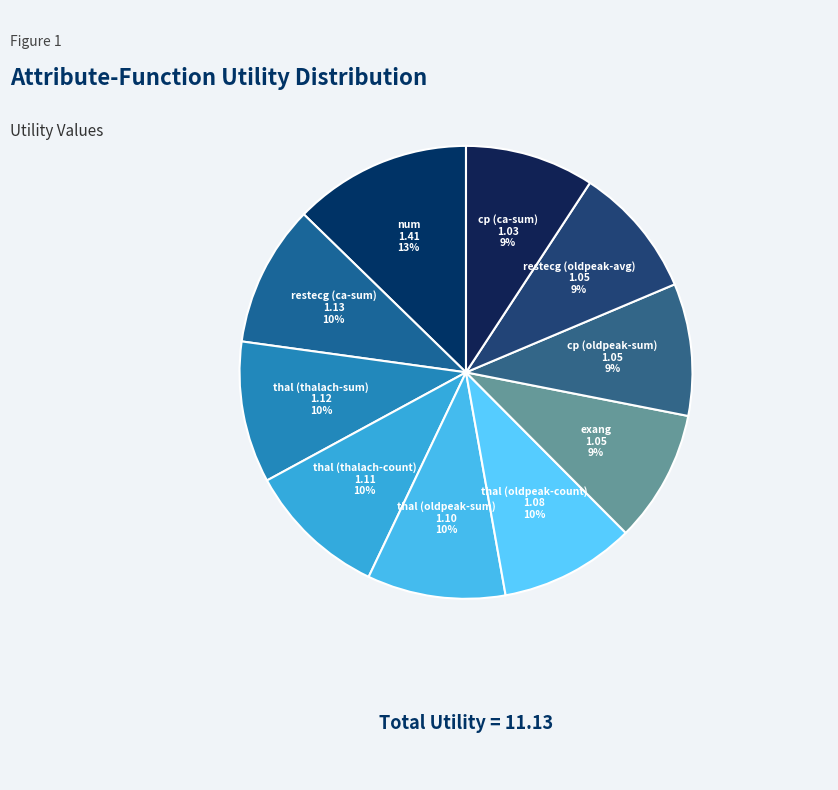

What is the largest slice in the pie chart?

num